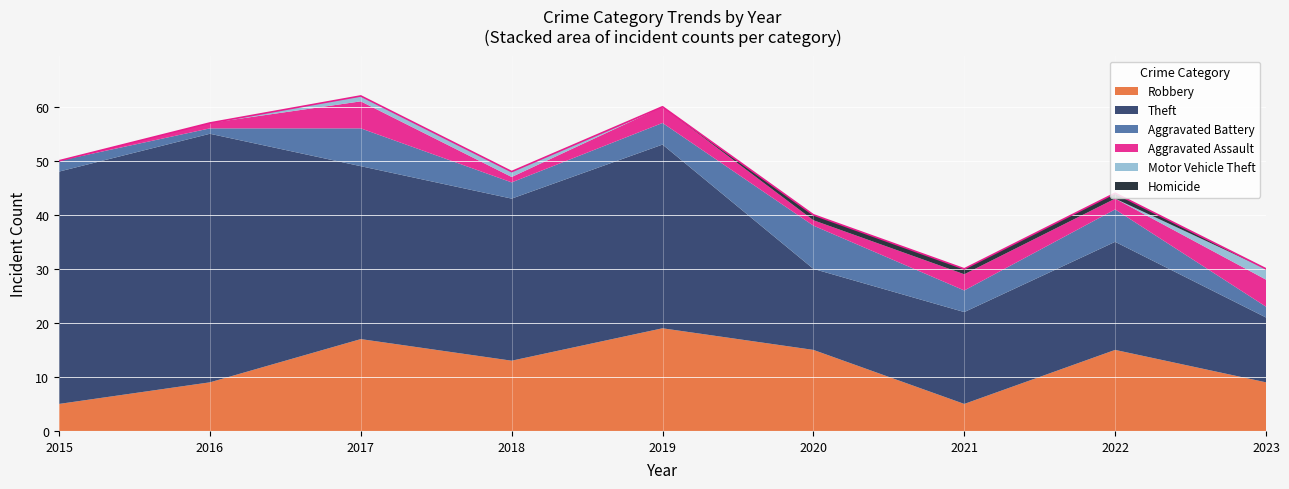

What is the average value of the Aggravated Assault series?

2